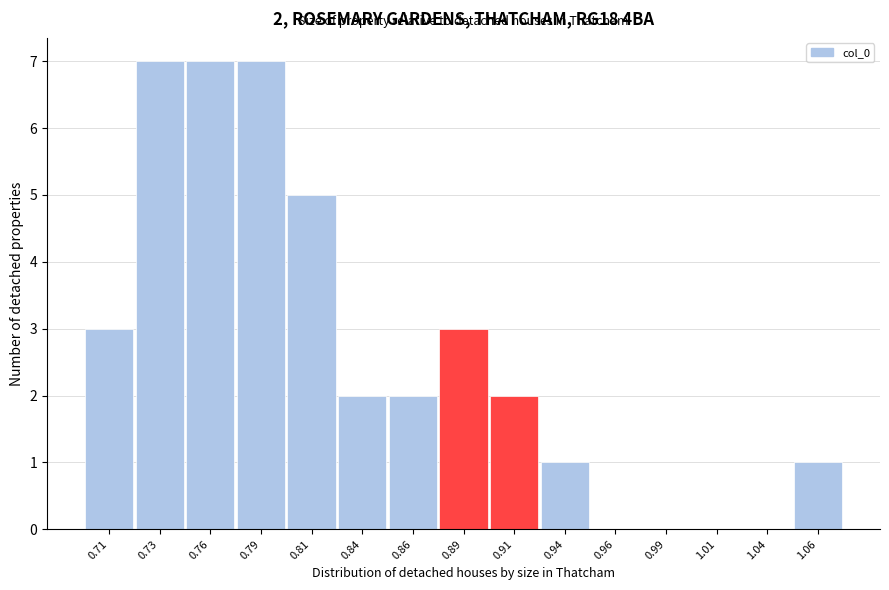

Reading left to right, transcribe all the data shown in this chart.

0.71=3	0.73=7	0.76=7	0.79=7	0.81=5	0.84=2	0.86=2	0.89=3	0.91=2	0.94=1	0.96=0	0.99=0	1.01=0	1.04=0	1.06=1